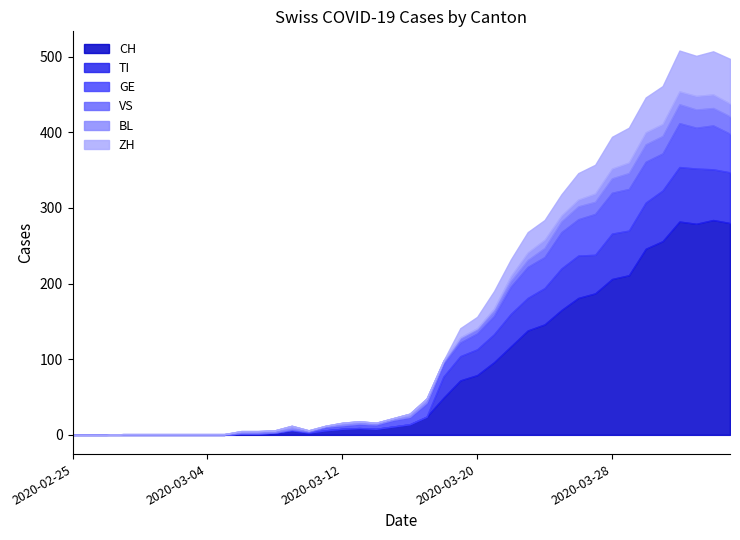

Rank the categories by ZH value from lowest to highest.

2020-02-25, 2020-02-26, 2020-02-27, 2020-02-28, 2020-02-29, 2020-03-01, 2020-03-02, 2020-03-03, 2020-03-04, 2020-03-05, 2020-03-06, 2020-03-07, 2020-03-08, 2020-03-09, 2020-03-10, 2020-03-11, 2020-03-12, 2020-03-13, 2020-03-14, 2020-03-15, 2020-03-16, 2020-03-17, 2020-03-18, 2020-03-19, 2020-03-20, 2020-03-22, 2020-03-21, 2020-03-24, 2020-03-23, 2020-03-25, 2020-03-26, 2020-03-27, 2020-03-28, 2020-03-29, 2020-03-30, 2020-03-31, 2020-04-02, 2020-04-01, 2020-04-03, 2020-04-04